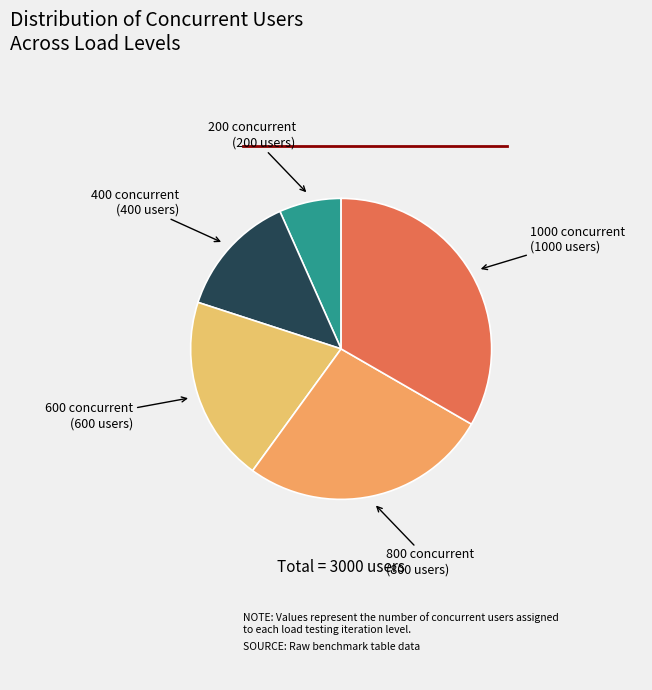

True or false: 600 accounts for 29% of the total.

False